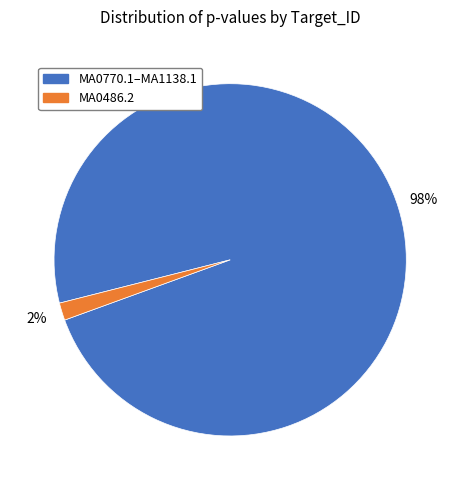

To the nearest percent, what is the average slice percentage?

50%